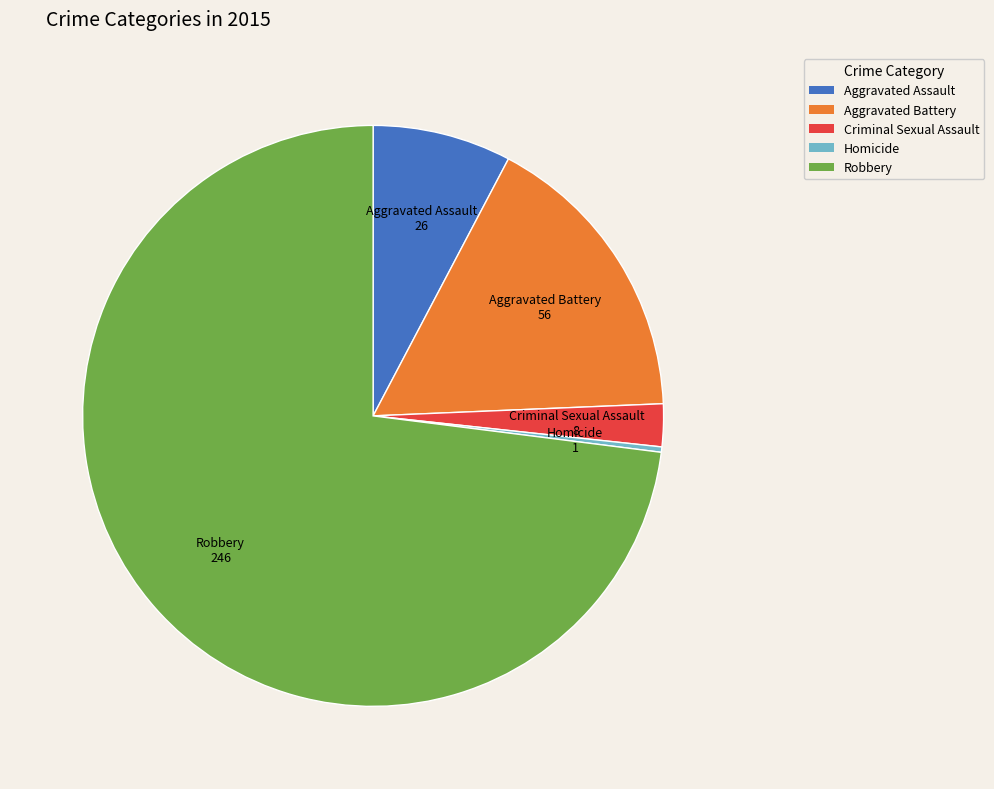

Which slice represents more than half of the pie?

Robbery